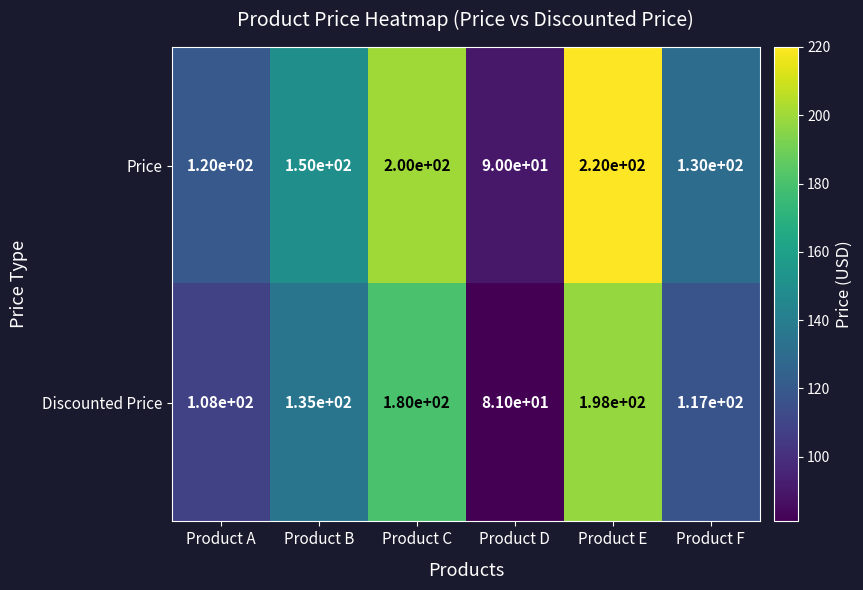

What is the approximate value of Discounted Price at Product D?

81